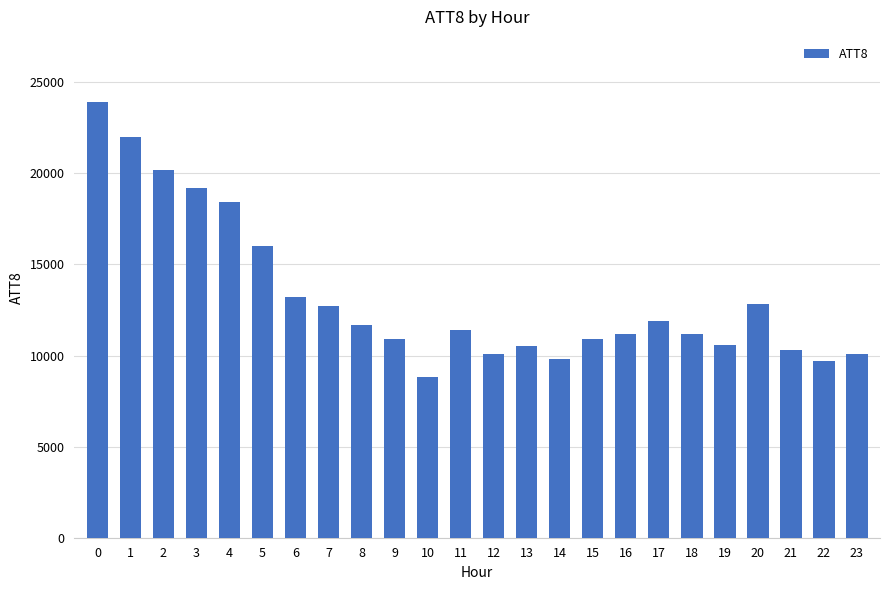

Are the bars grouped side by side (vs. stacked)?

No